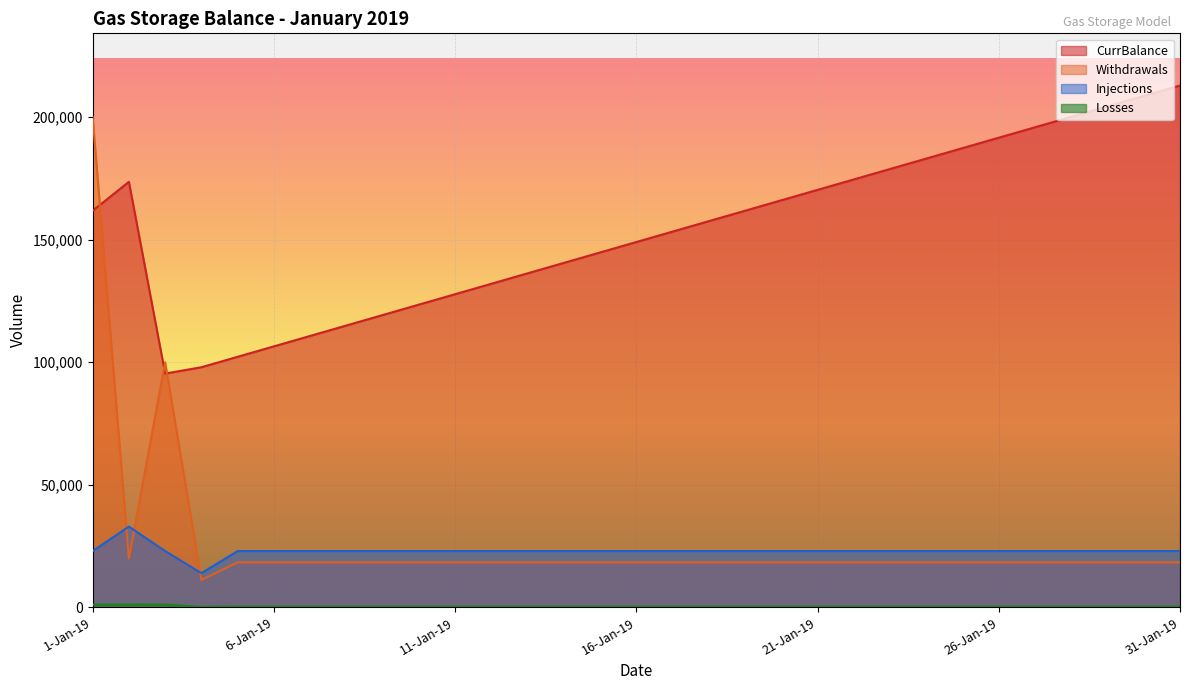

The value of Losses at 23-Jan-19 is 345. True or false?

True